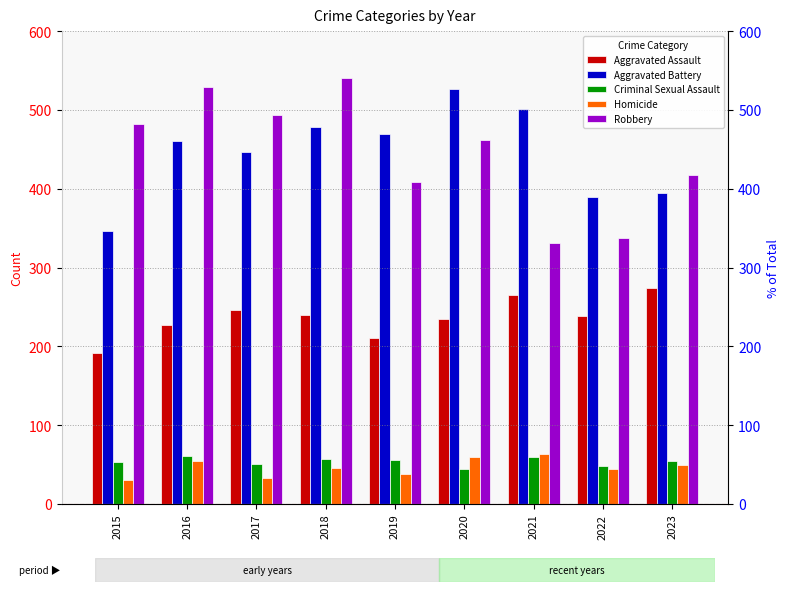

True or false: Criminal Sexual Assault has a value of 57 at 2018.

True